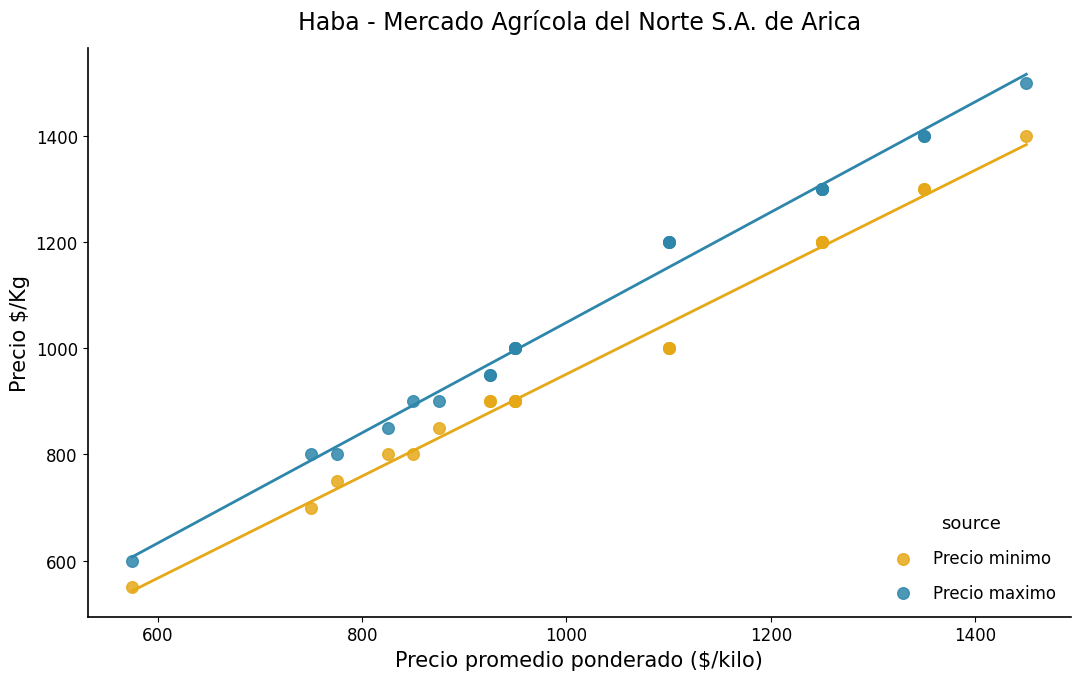

What are all the series names shown in the legend?

Precio minimo, Precio maximo